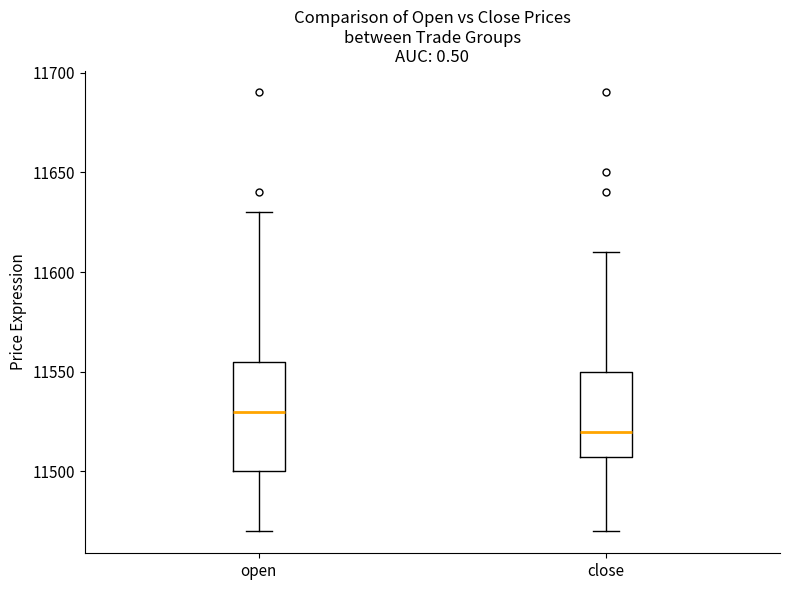

Reading left to right, transcribe this box plot: for each box, give where its median line is, the range the box spans, and where its two whiskers end, as read against the y-axis. The values are not printed on the chart, so give them approximately, as read against the axis.

open: median 11530, box 11500 to 11555, whiskers 11470 to 11630
close: median 11520, box 11510 to 11550, whiskers 11470 to 11610